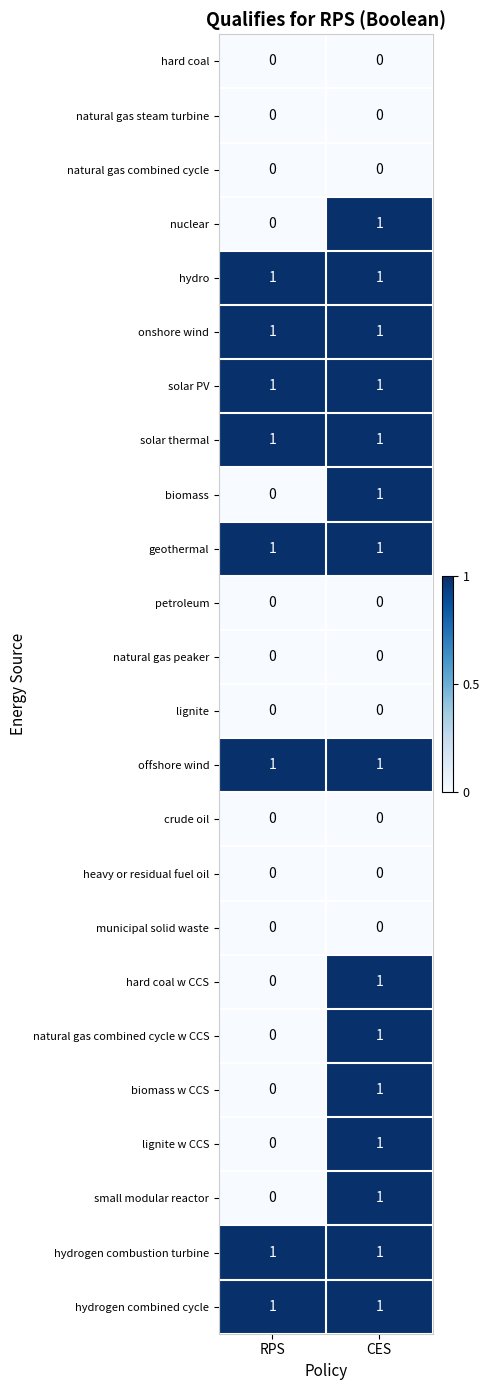

What is the spread (max minus min) of values at CES?

1